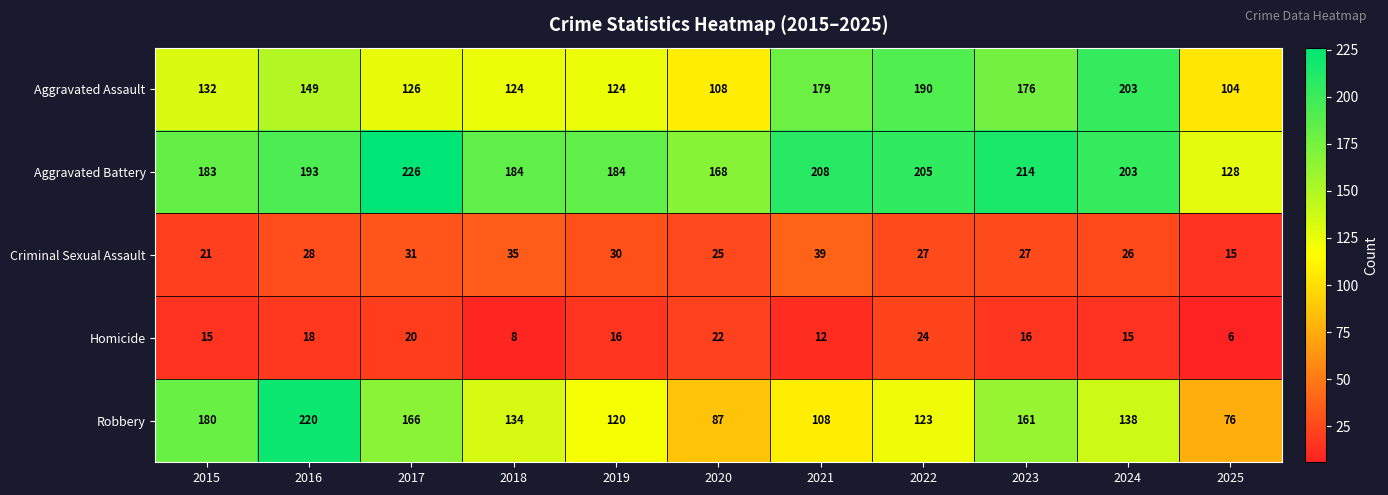

Rank the series by their maximum value, from lowest to highest.

Homicide, Criminal Sexual Assault, Aggravated Assault, Robbery, Aggravated Battery